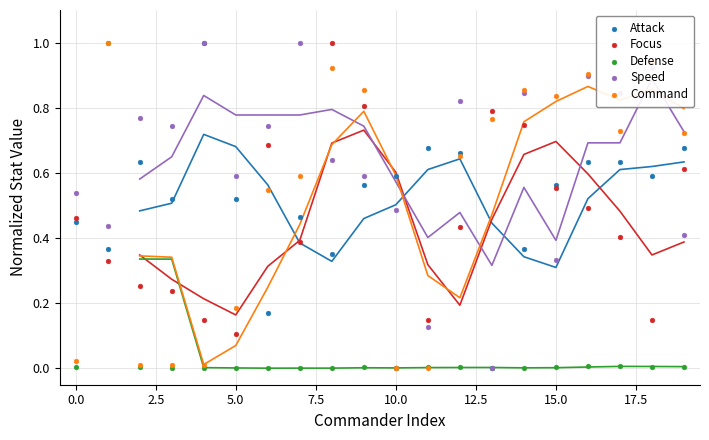

Which series reaches the maximum Y coordinate?

Attack